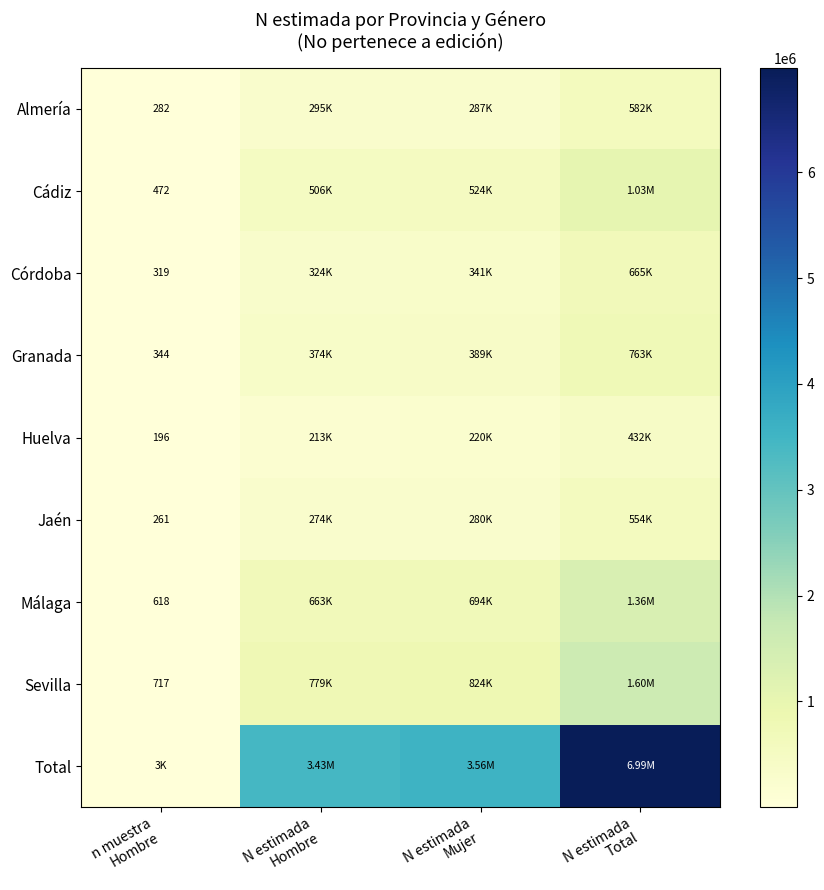

What is the difference between the second highest and minimum values in the Almería series?

294456